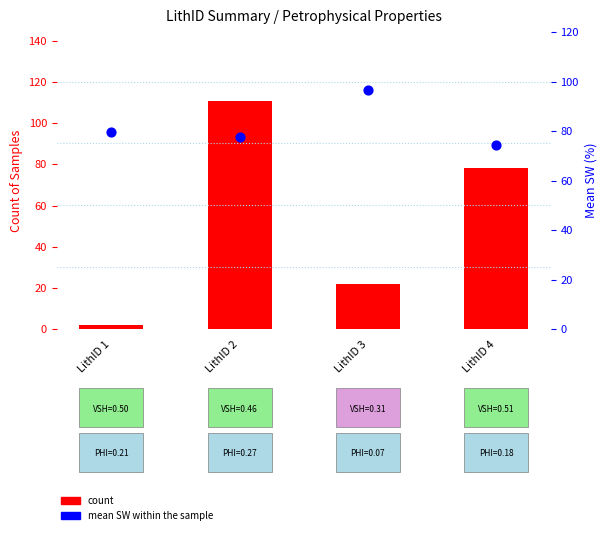

Which series contains the lowest Y value?

count